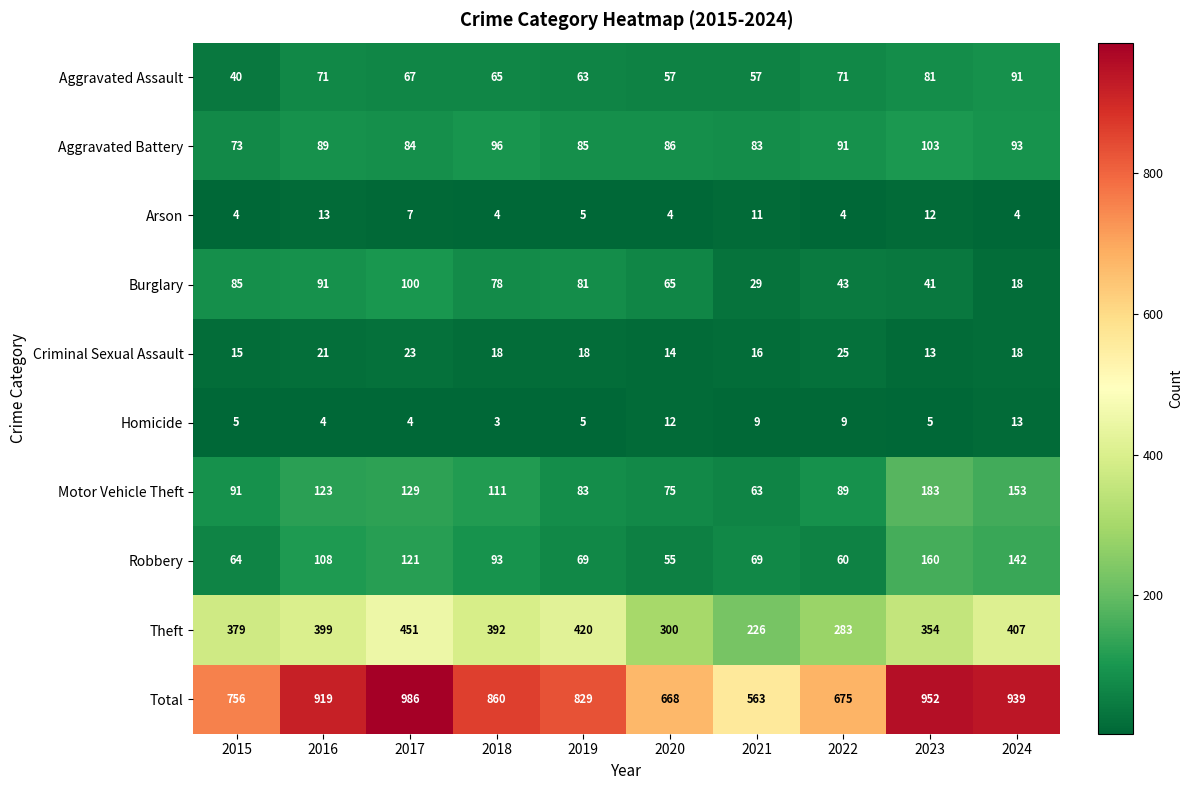

Is it true that Motor Vehicle Theft equals 123 at 2016?

True